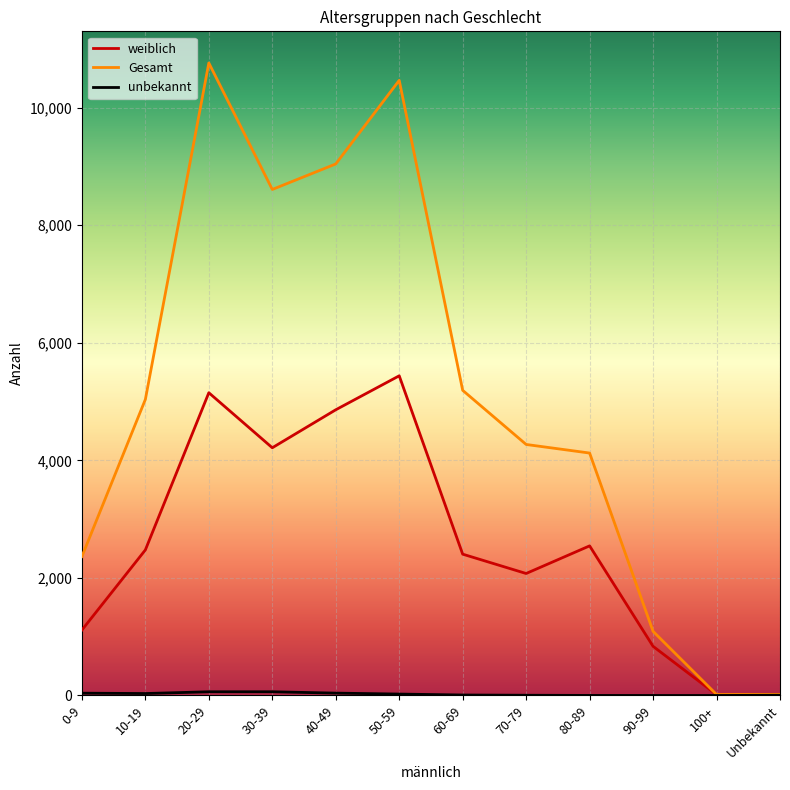

What is the sum of the weiblich values at 0-9 and 30-39?

5327